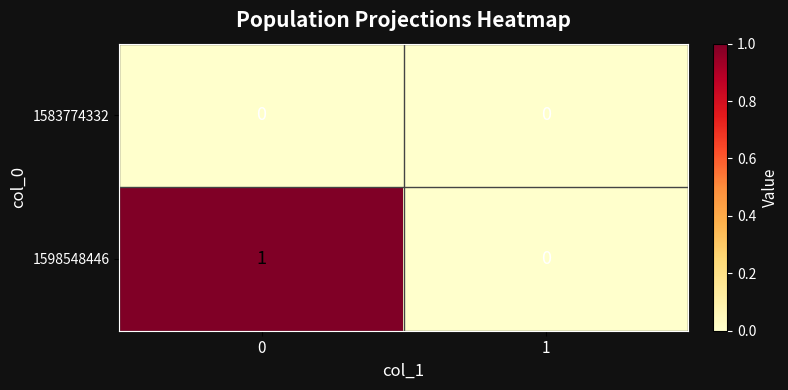

List the series in order of their overall mean, lowest first.

1583774332, 1598548446